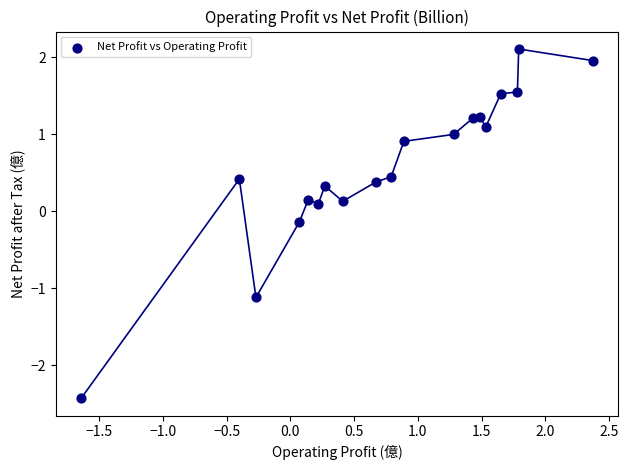

What is the range of X values (max minus min)?

4.0